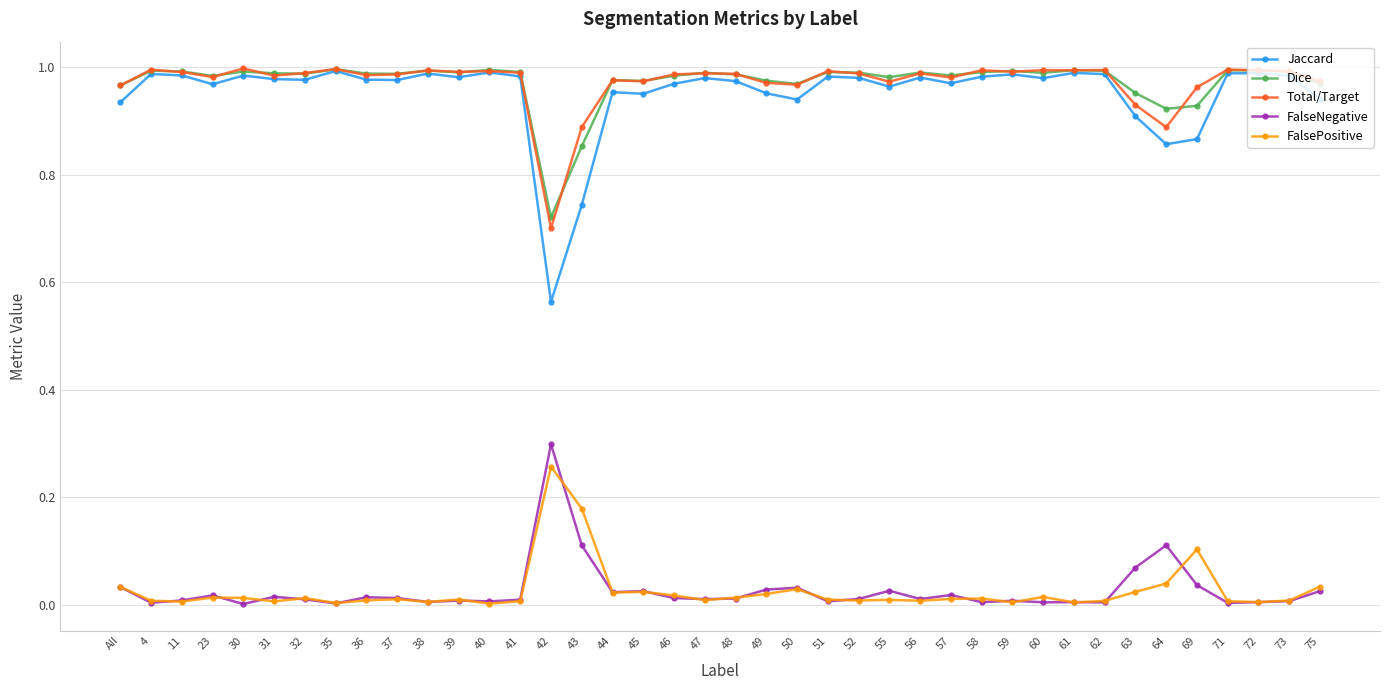

Is the value of Dice at 73 greater than the value of FalseNegative at 41?

Yes